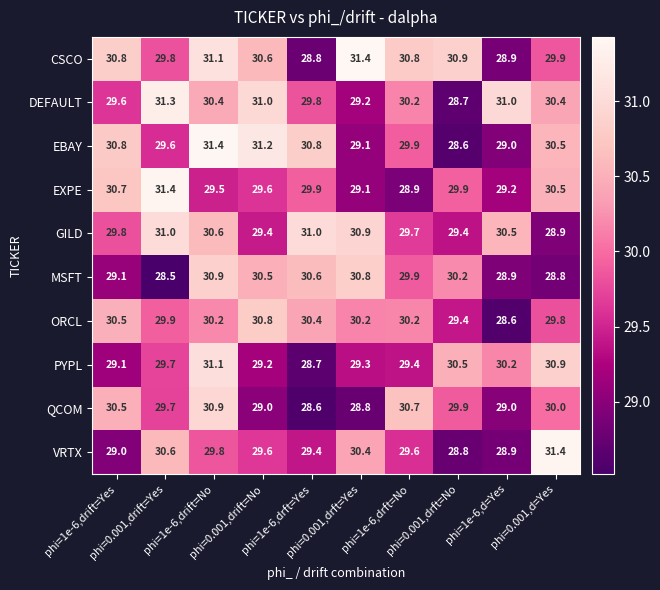

Which series has the widest spread of values?

EBAY